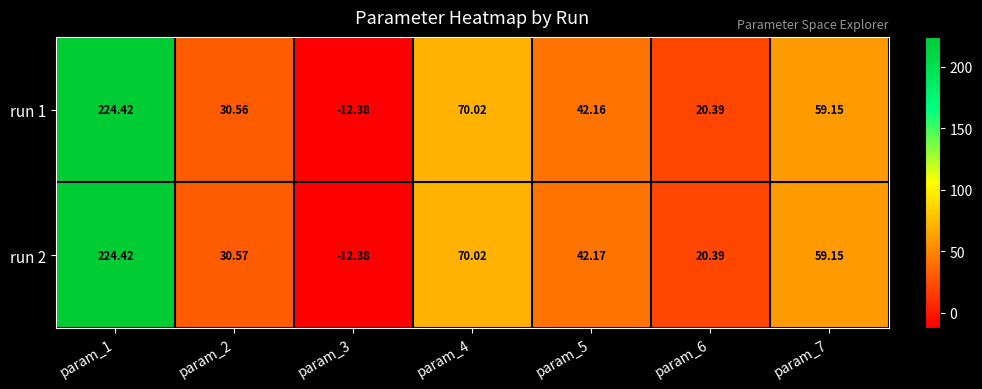

Is the value of run 1 at param_2 greater than the value of run 2 at param_7?

No